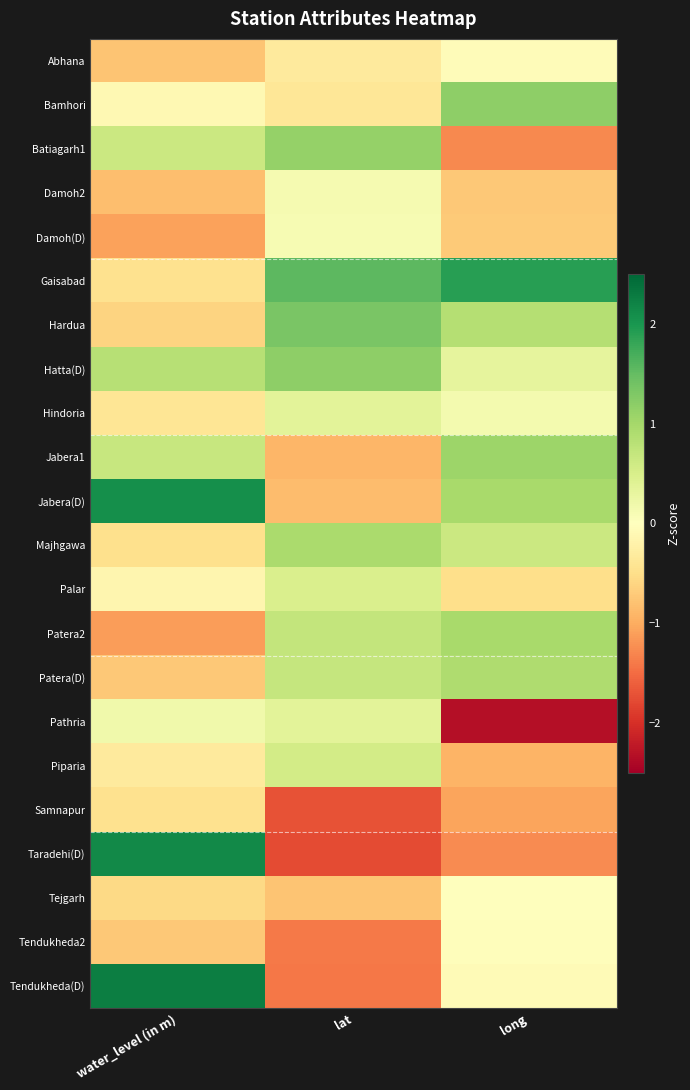

Which series has the largest total across all categories?

Gaisabad